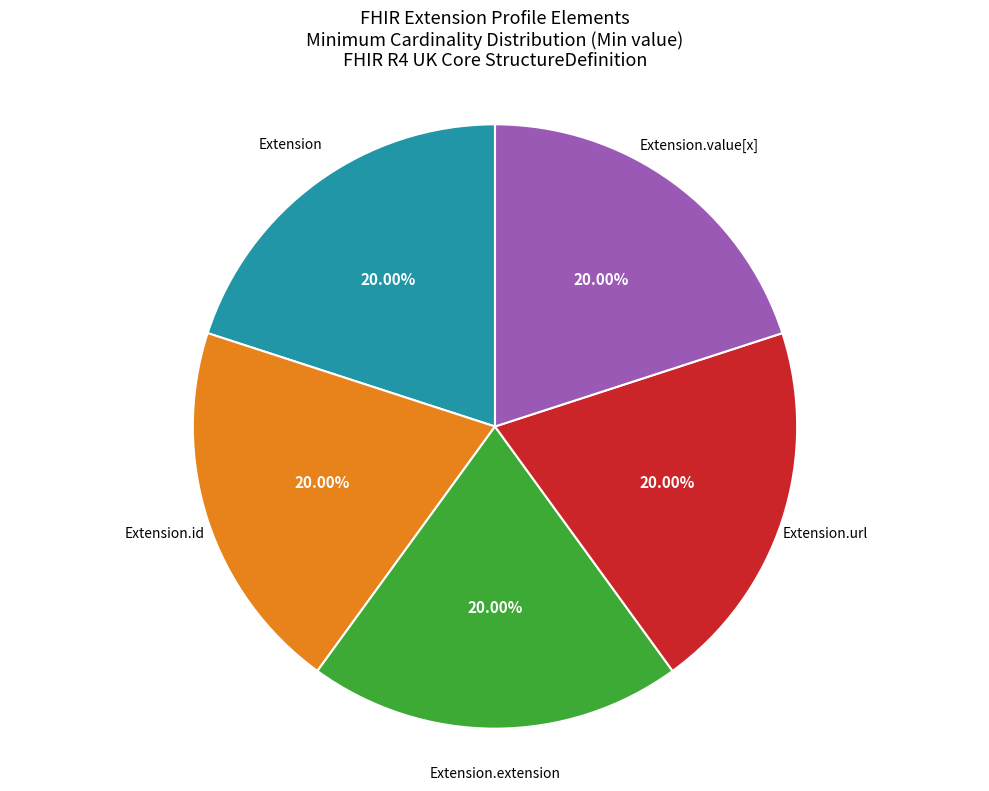

Does any single category account for the majority?

No